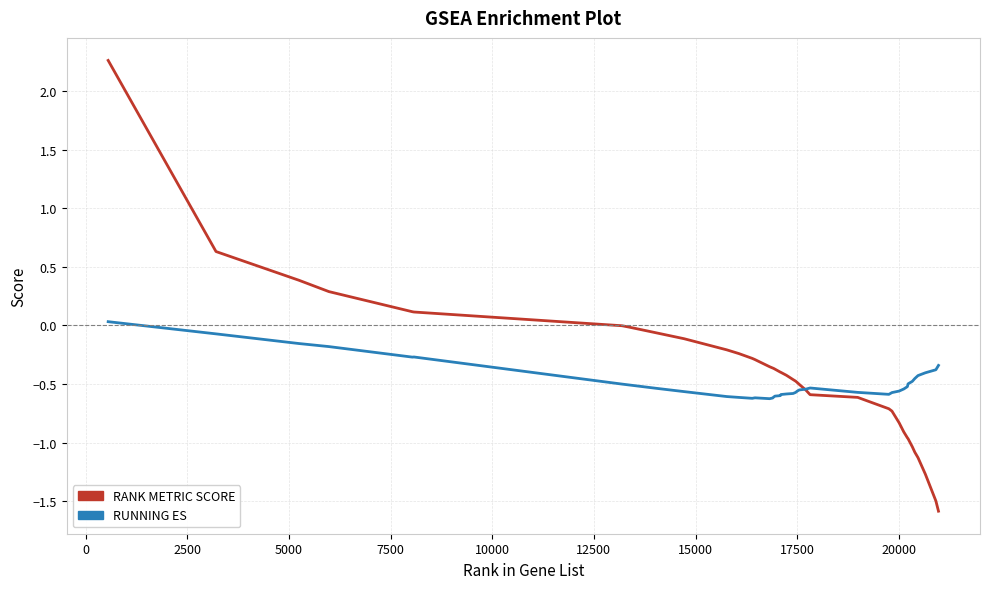

Which series has the largest range (max minus min)?

RANK METRIC SCORE